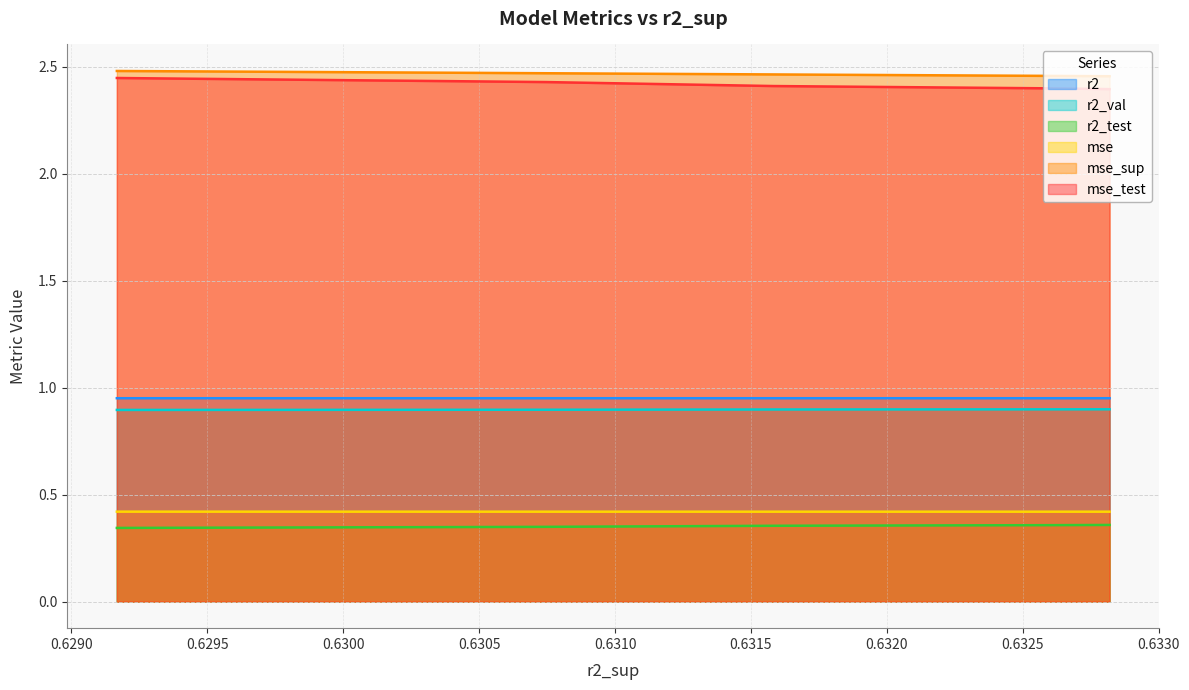

True or false: r2 and mse_test cross at least once.

False